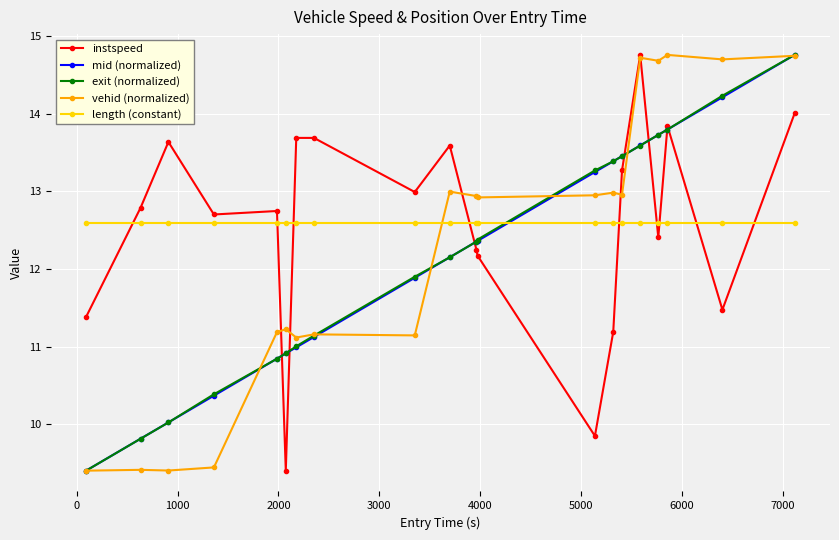

What is the maximum value shown in the chart?

14.8